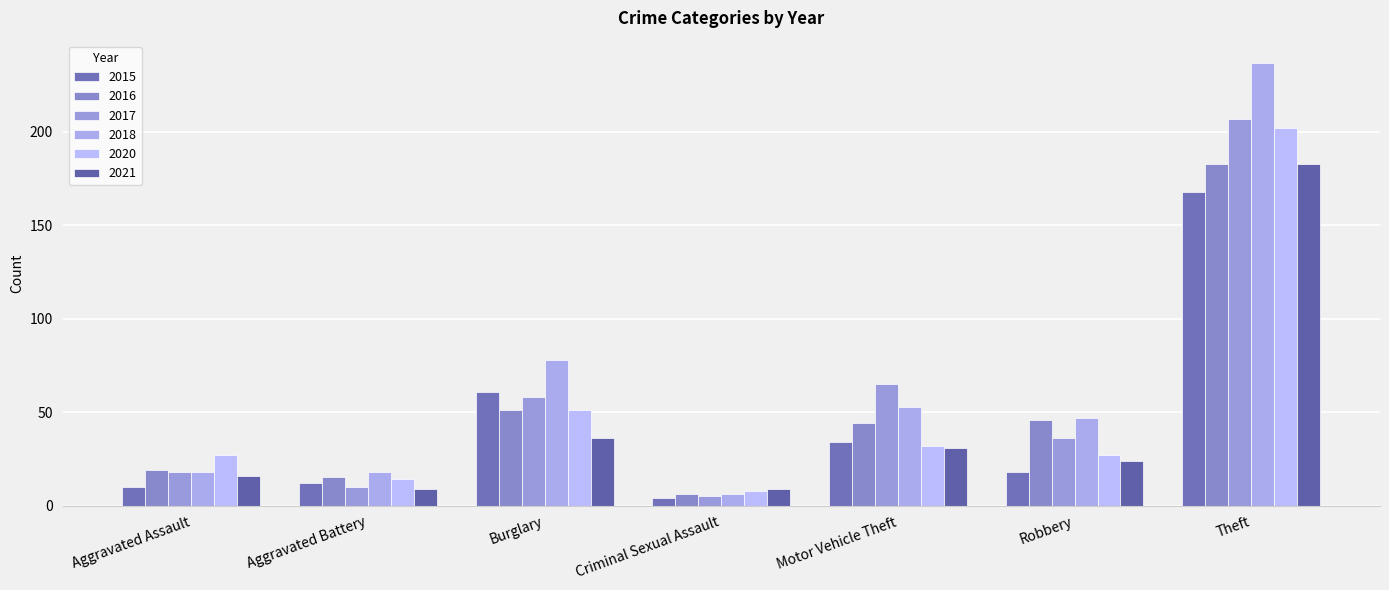

Which series has the widest spread of values?

2018